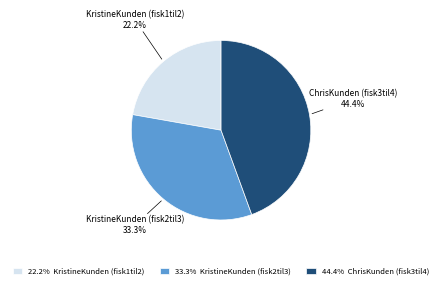

Rank the categories by value from lowest to highest.

KristineKunden (fisk1til2), KristineKunden (fisk2til3), ChrisKunden (fisk3til4)